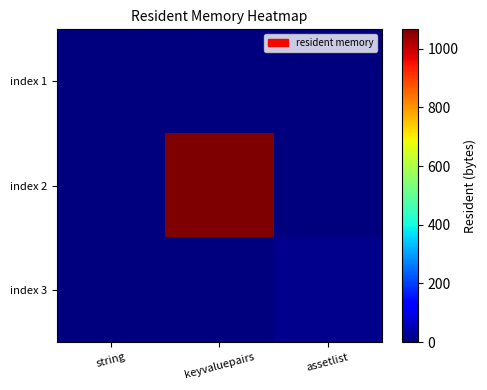

Which label corresponds to the smallest value in the chart?

string